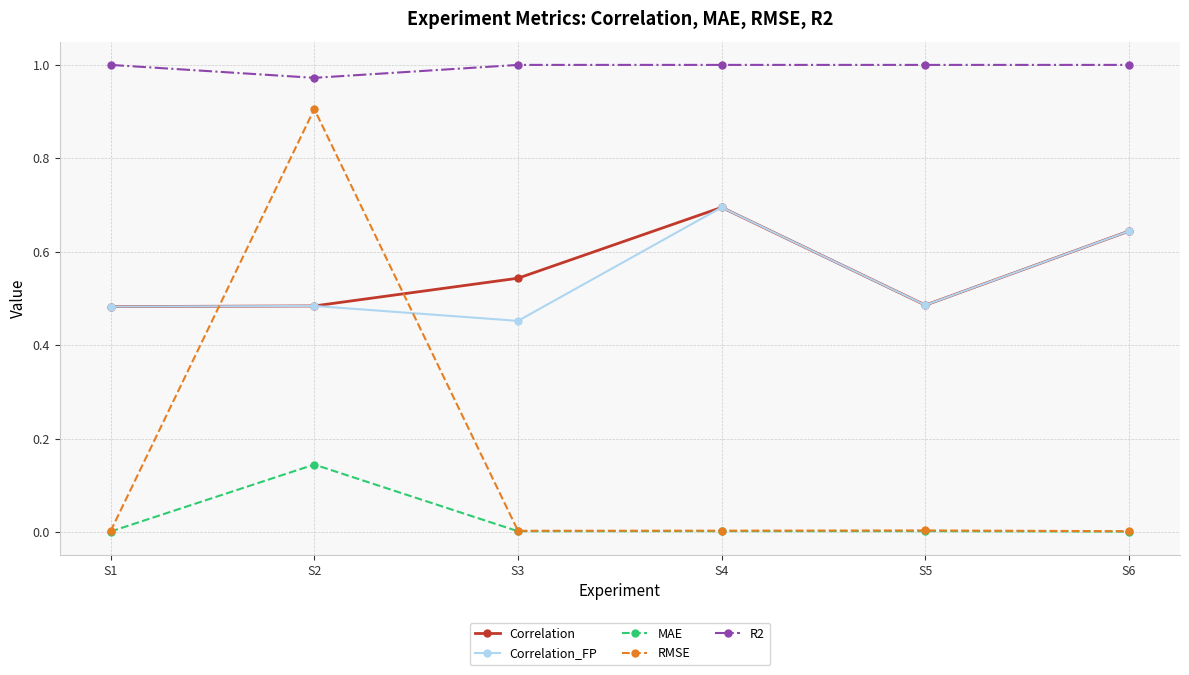

Which series has the largest total across all categories?

R2